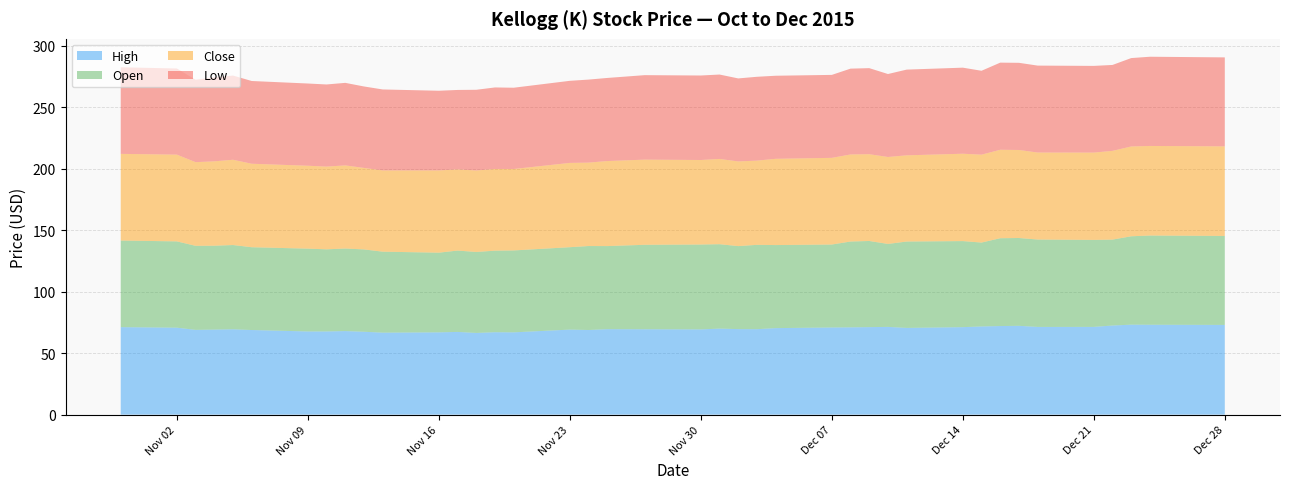

Reading left to right, list all the values displayed in this chart.

High: 10/30/2015=71.2	11/02/2015=70.8	11/03/2015=69.0	11/04/2015=69.2	11/05/2015=69.4	11/06/2015=68.8	11/09/2015=67.7	11/10/2015=67.7	11/11/2015=68.0	11/12/2015=67.4	11/13/2015=66.7	11/16/2015=66.9	11/17/2015=67.3	11/18/2015=66.5	11/19/2015=67.0	11/20/2015=66.9	11/23/2015=69.2	11/24/2015=68.9	11/25/2015=69.5	11/27/2015=69.5	11/30/2015=69.3	12/01/2015=70.0	12/02/2015=69.6	12/03/2015=69.5	12/04/2015=70.4	12/07/2015=70.9	12/08/2015=71.0	12/09/2015=71.2	12/10/2015=71.4	12/11/2015=70.5	12/14/2015=71.2	12/15/2015=71.7	12/16/2015=72.1	12/17/2015=72.2	12/18/2015=71.4	12/21/2015=71.4	12/22/2015=72.5	12/23/2015=73.2	12/24/2015=73.1	12/28/2015=73.0
Open: 10/30/2015=70.5	11/02/2015=70.2	11/03/2015=68.4	11/04/2015=68.2	11/05/2015=68.5	11/06/2015=67.3	11/09/2015=67.4	11/10/2015=66.8	11/11/2015=67.1	11/12/2015=67.0	11/13/2015=65.9	11/16/2015=64.8	11/17/2015=66.2	11/18/2015=65.9	11/19/2015=66.3	11/20/2015=66.6	11/23/2015=67.0	11/24/2015=68.3	11/25/2015=67.6	11/27/2015=68.7	11/30/2015=69.0	12/01/2015=68.7	12/02/2015=67.5	12/03/2015=68.6	12/04/2015=67.6	12/07/2015=67.5	12/08/2015=69.8	12/09/2015=70.1	12/10/2015=67.5	12/11/2015=70.3	12/14/2015=70.0	12/15/2015=68.2	12/16/2015=71.4	12/17/2015=71.4	12/18/2015=71.1	12/21/2015=70.8	12/22/2015=69.9	12/23/2015=71.9	12/24/2015=72.6	12/28/2015=72.4
Close: 10/30/2015=70.5	11/02/2015=70.6	11/03/2015=68.1	11/04/2015=68.7	11/05/2015=69.4	11/06/2015=67.9	11/09/2015=67.5	11/10/2015=67.3	11/11/2015=67.6	11/12/2015=66.3	11/13/2015=66.1	11/16/2015=66.9	11/17/2015=66.0	11/18/2015=66.3	11/19/2015=66.5	11/20/2015=66.3	11/23/2015=68.6	11/24/2015=67.9	11/25/2015=69.2	11/27/2015=69.3	11/30/2015=68.8	12/01/2015=69.4	12/02/2015=68.9	12/03/2015=68.5	12/04/2015=70.2	12/07/2015=70.5	12/08/2015=70.8	12/09/2015=70.6	12/10/2015=70.7	12/11/2015=70.1	12/14/2015=71.1	12/15/2015=71.5	12/16/2015=72.0	12/17/2015=71.6	12/18/2015=70.8	12/21/2015=71.0	12/22/2015=72.2	12/23/2015=73.1	12/24/2015=72.9	12/28/2015=72.9
Low: 10/30/2015=70.4	11/02/2015=70.1	11/03/2015=67.0	11/04/2015=68.2	11/05/2015=68.5	11/06/2015=67.3	11/09/2015=66.9	11/10/2015=66.8	11/11/2015=67.1	11/12/2015=66.2	11/13/2015=65.9	11/16/2015=64.8	11/17/2015=64.6	11/18/2015=65.6	11/19/2015=66.3	11/20/2015=66.1	11/23/2015=66.8	11/24/2015=67.5	11/25/2015=67.6	11/27/2015=68.7	11/30/2015=68.7	12/01/2015=68.7	12/02/2015=67.5	12/03/2015=68.2	12/04/2015=67.6	12/07/2015=67.5	12/08/2015=69.8	12/09/2015=70.0	12/10/2015=67.5	12/11/2015=69.7	12/14/2015=70.0	12/15/2015=68.2	12/16/2015=70.9	12/17/2015=70.9	12/18/2015=70.7	12/21/2015=70.5	12/22/2015=69.9	12/23/2015=71.9	12/24/2015=72.6	12/28/2015=72.4